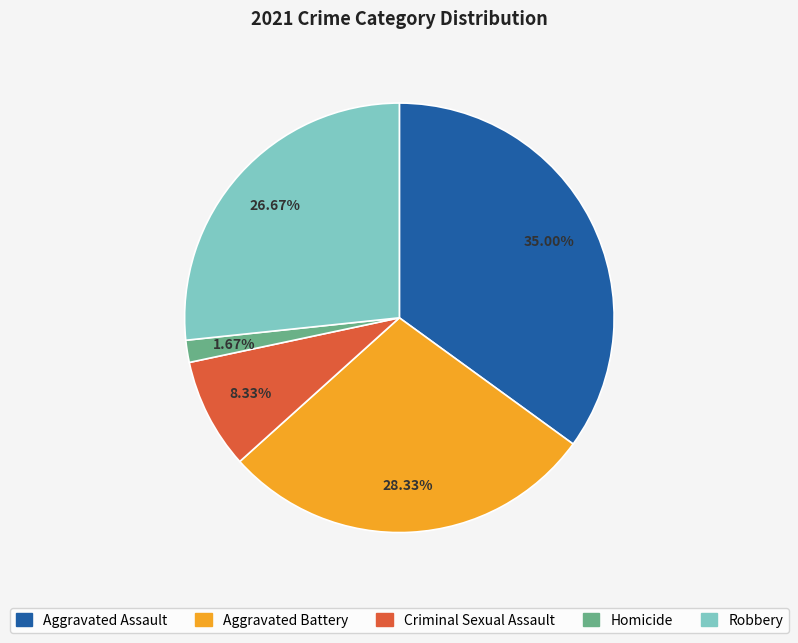

Approximately how many times larger is the value at Aggravated Battery compared to Robbery?

1.1